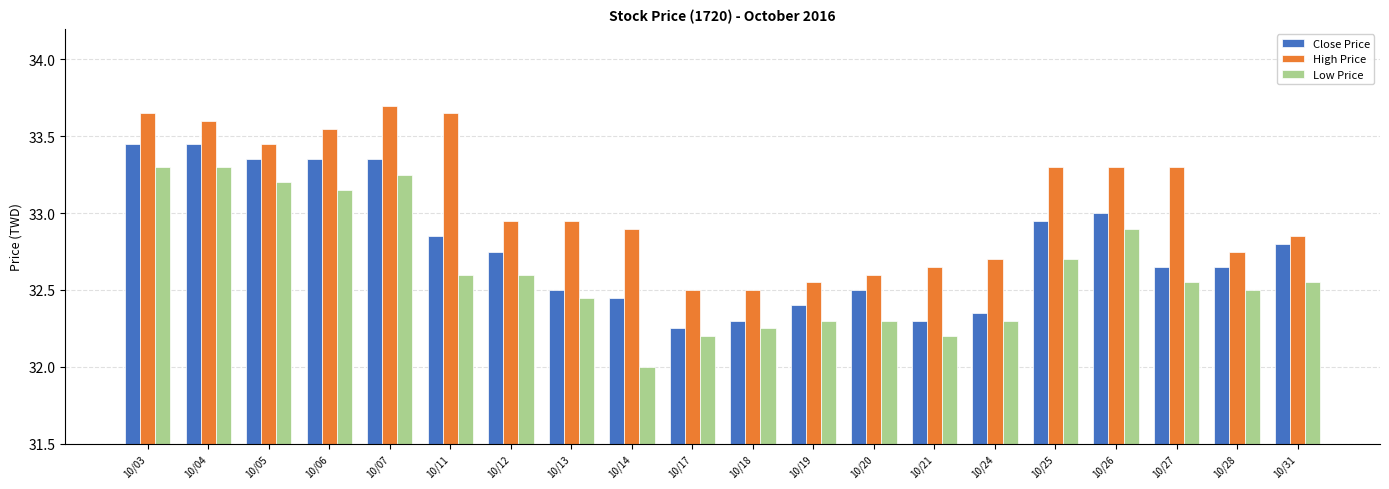

True or false: Low Price has a value of 16.9 at 10/25.

False